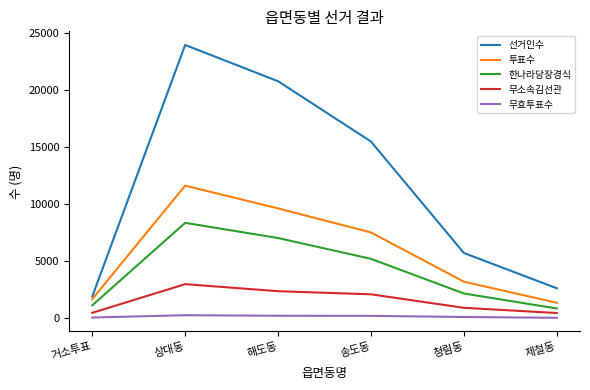

What are all the series names shown in the legend?

선거인수, 투표수, 한나라당장경식, 무소속김선관, 무효투표수